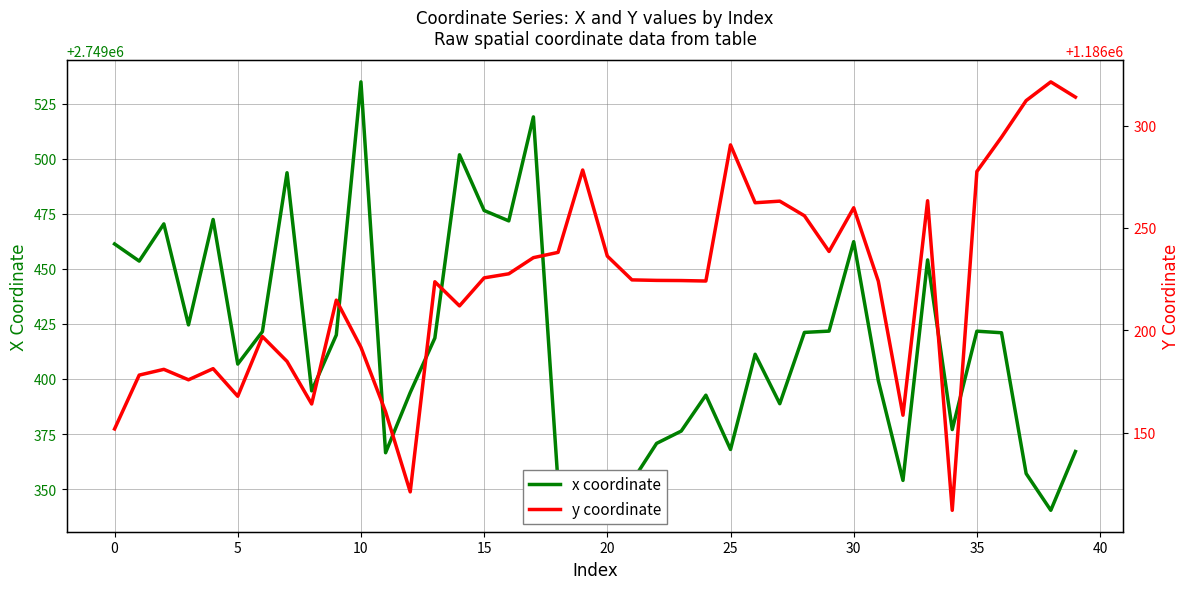

Is the value of x coordinate at 15 greater than the value of y coordinate at 11?

Yes